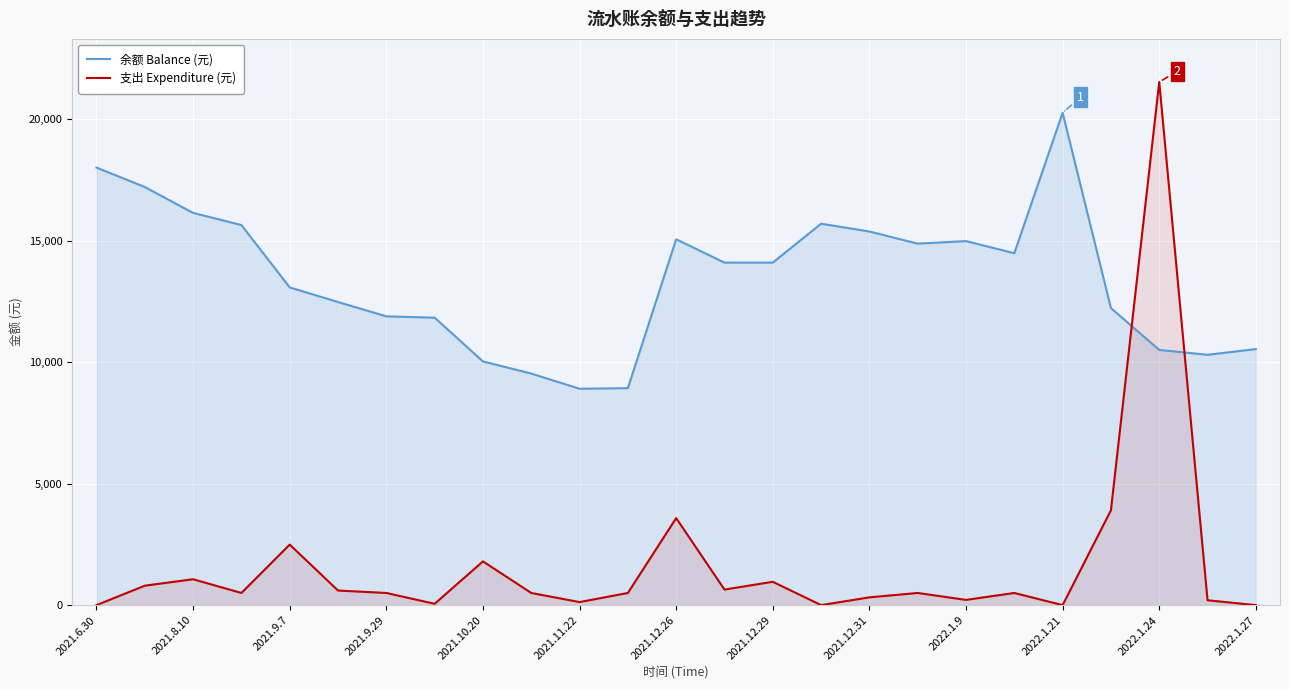

Does the chart display data point markers on the line(s)?

No